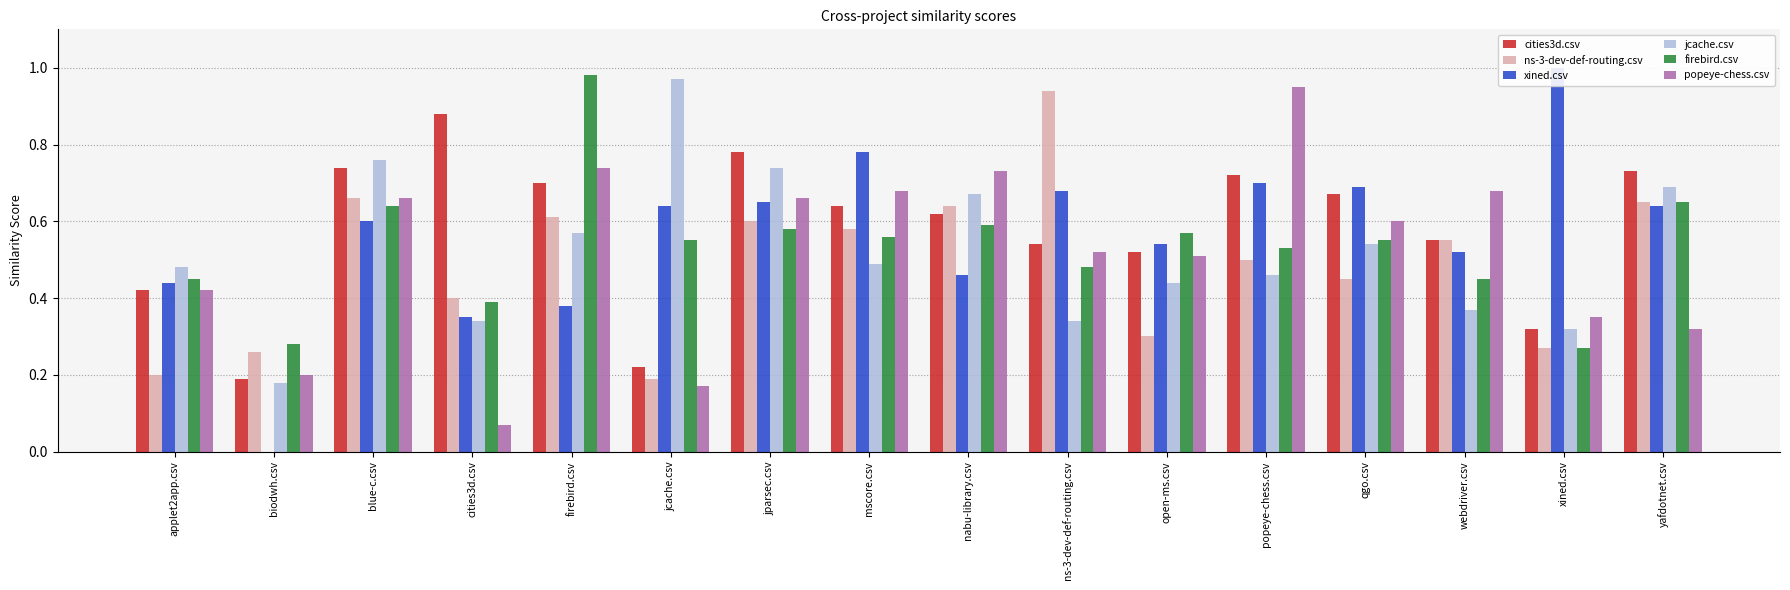

Is it true that jcache.csv equals 0.3 at xined.csv?

True